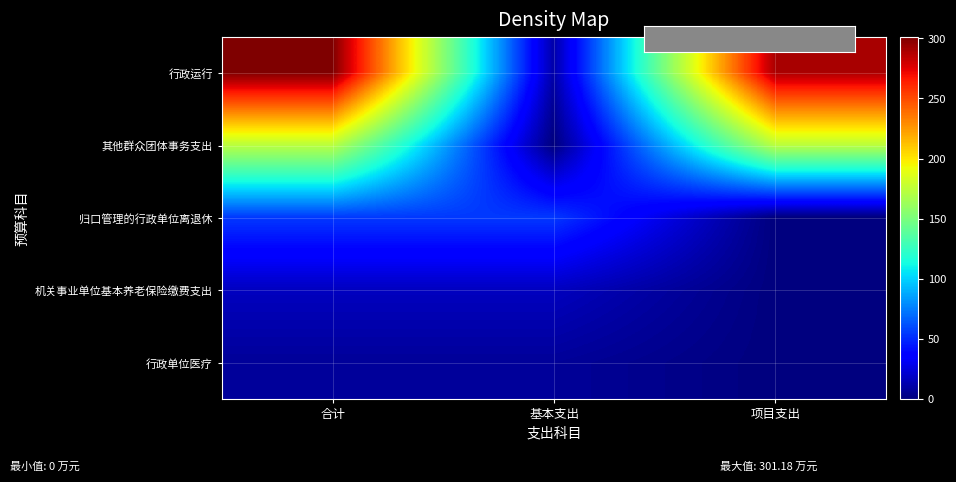

Which series changed the most between 基本支出 and 项目支出?

行政运行